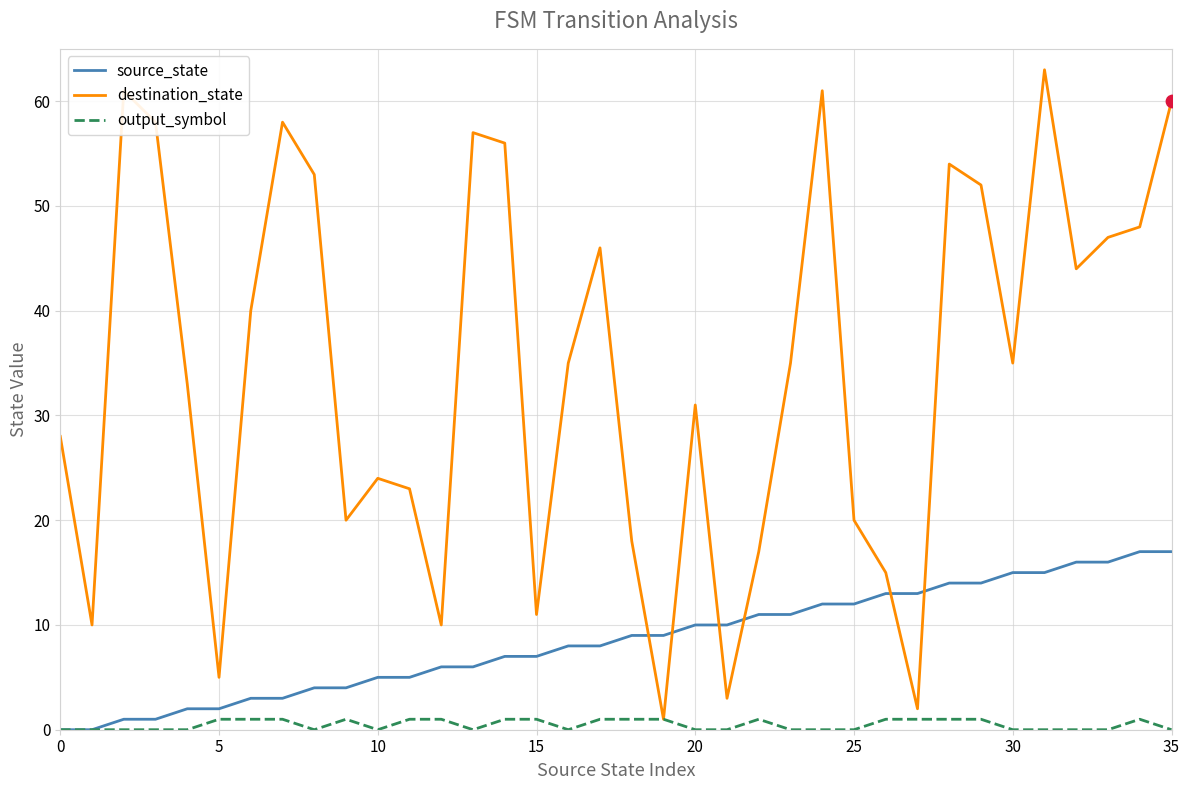

Which series has the largest total across all categories?

destination_state